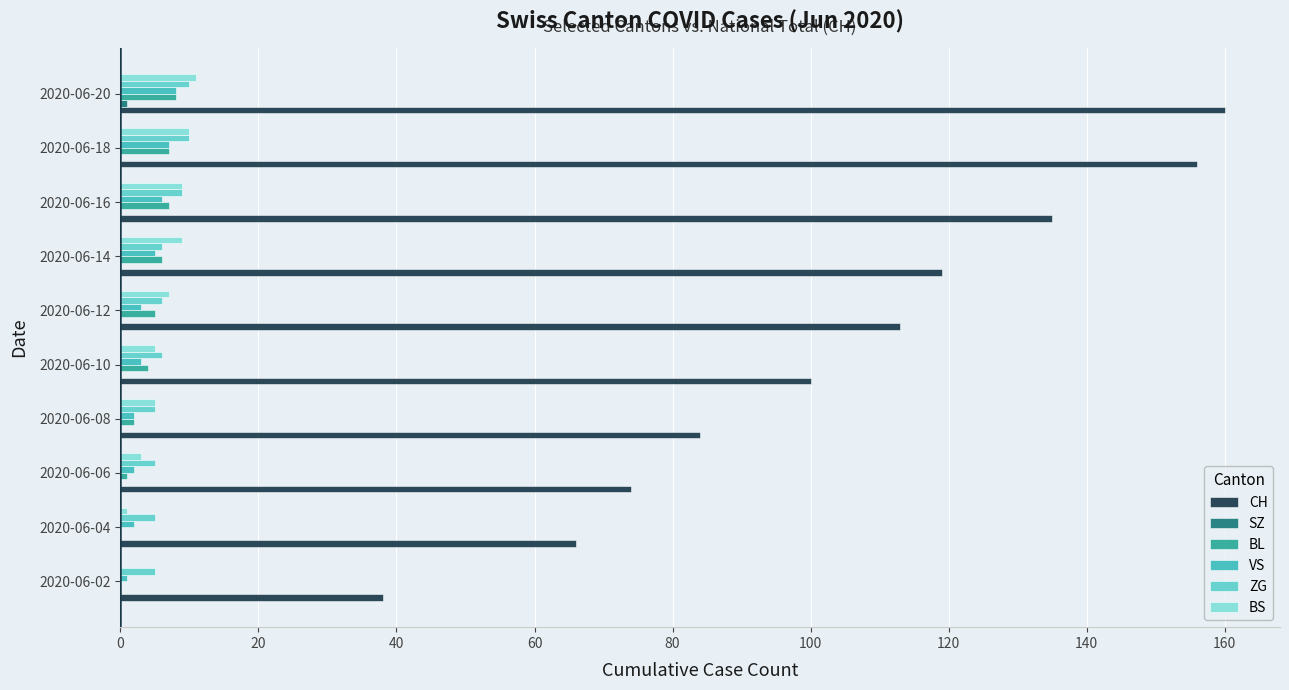

Is it true that BS equals 5 at 2020-06-10?

True